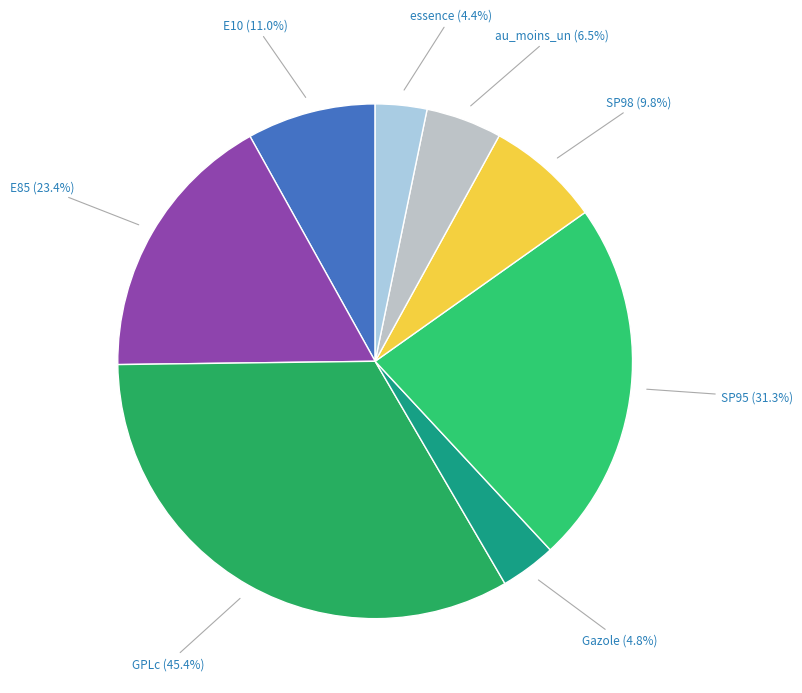

The SP95-E10 slice represents 16% of the pie. True or false?

False